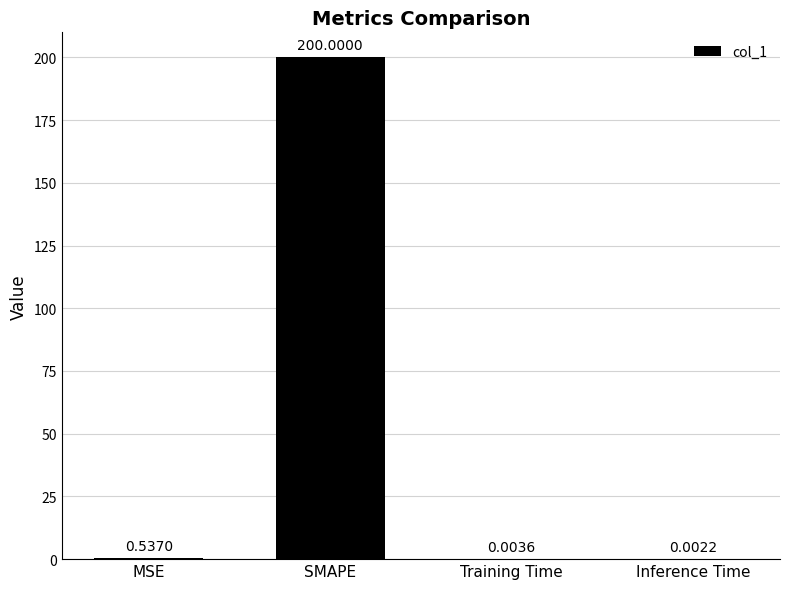

At which label is the value closest to 100?

MSE